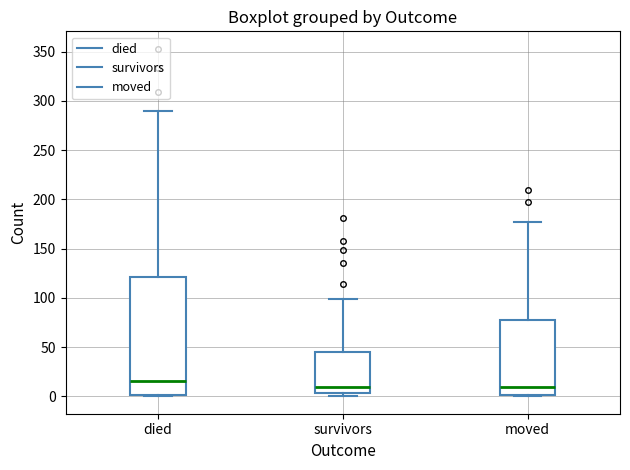

Where is the lower edge of the box for survivors on the y-axis? The values are not printed on the chart, so give them approximately, as read against the axis.

5